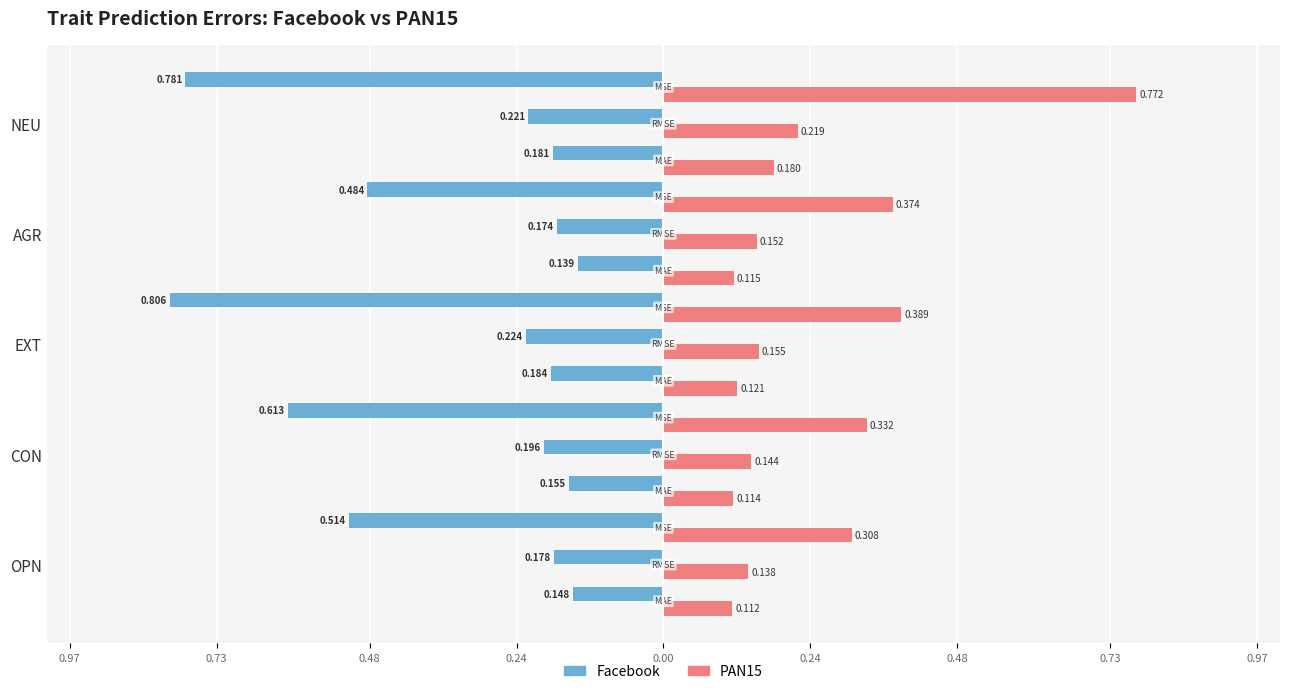

What is the minimum value for facebook_avg_mae?

0.1